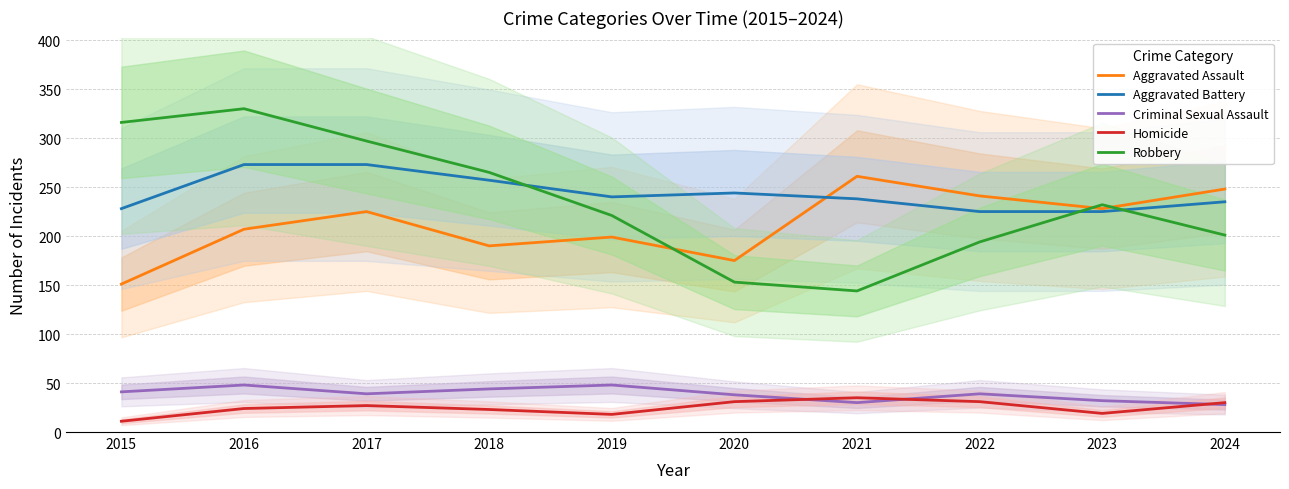

The value of Homicide at 2018 is 36. True or false?

False